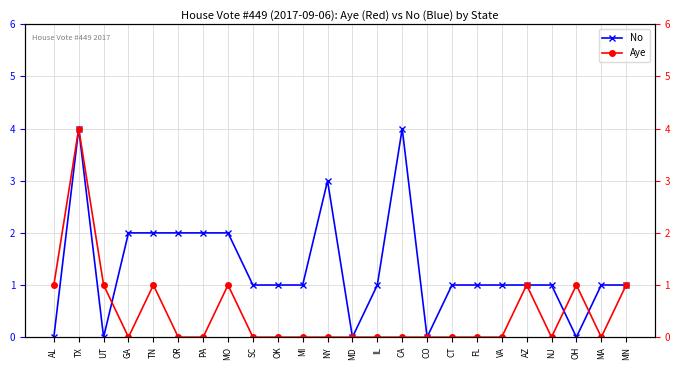

In Aye, how many points are higher than both neighbors (excluding endpoints)?

5